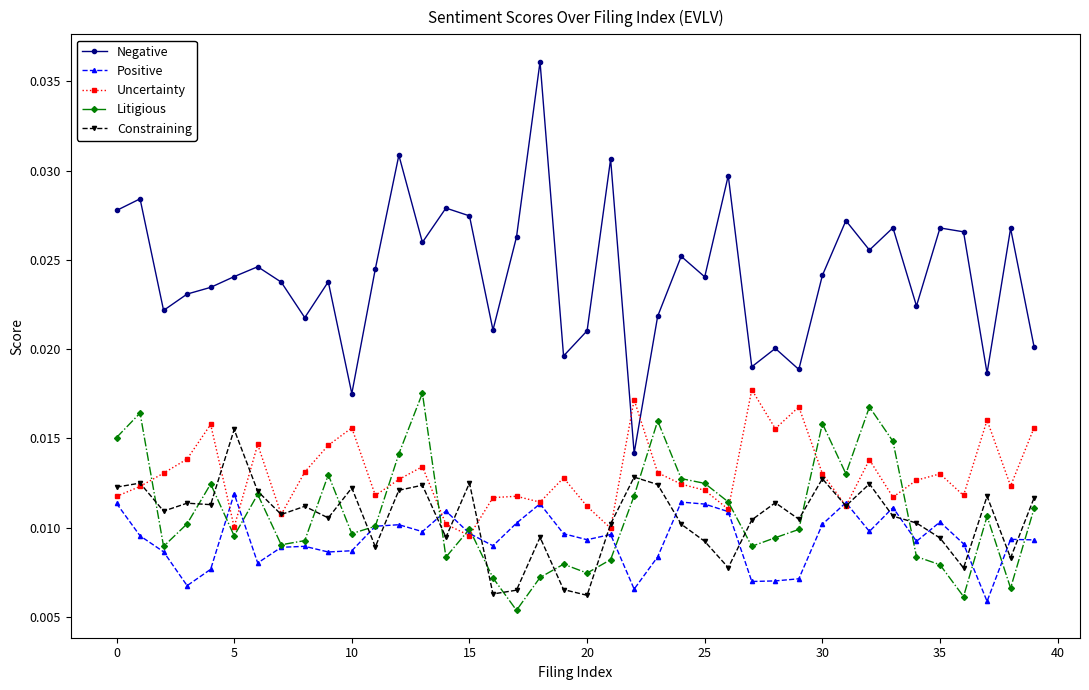

How many times do Uncertainty and Negative cross each other?

2